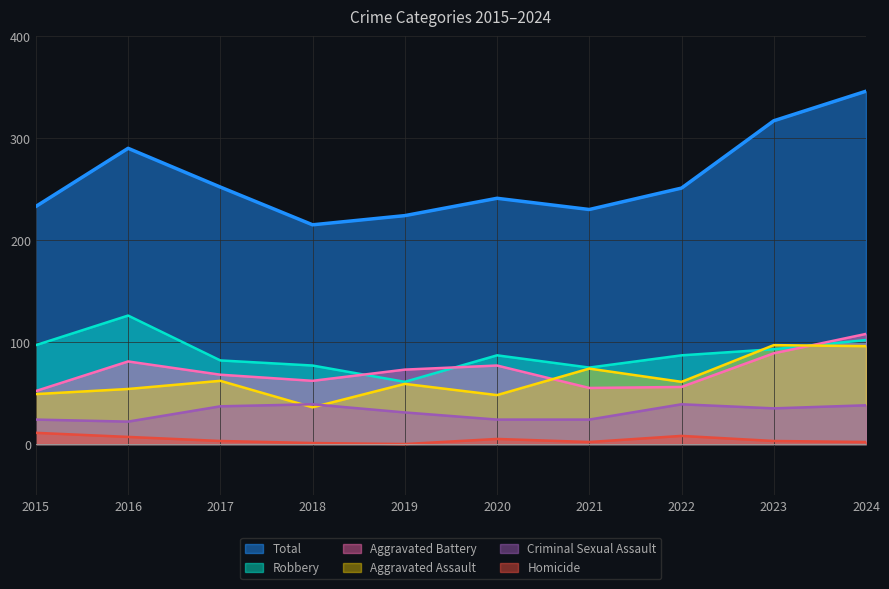

The Robbery series shows 77 at 2018. True or false?

True